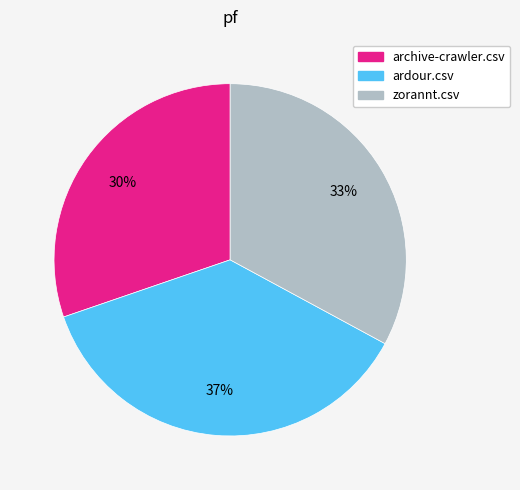

True or false: archive-crawler.csv accounts for 30% of the total.

True